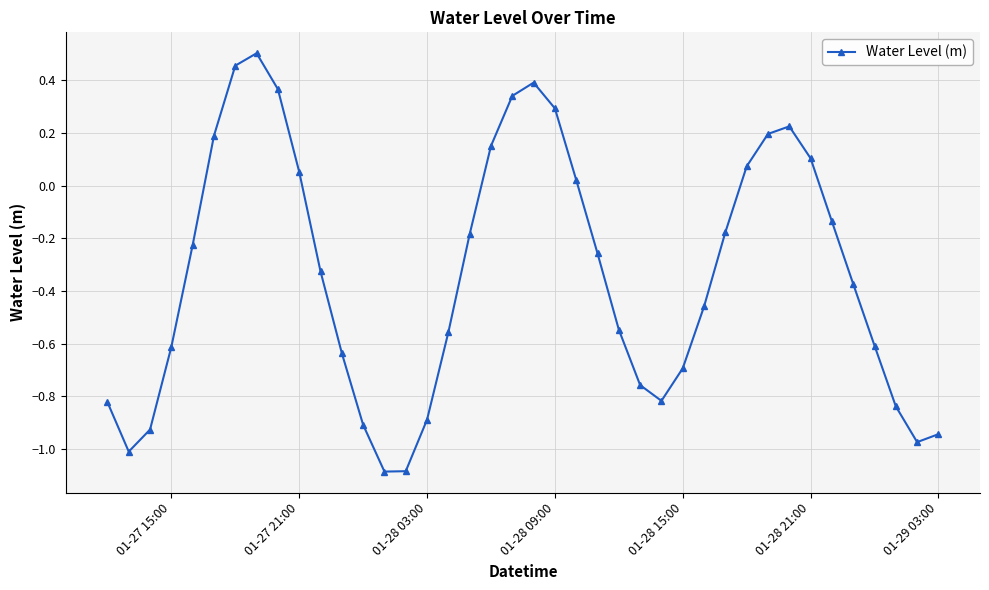

What is the difference between the maximum and minimum values?

1.6